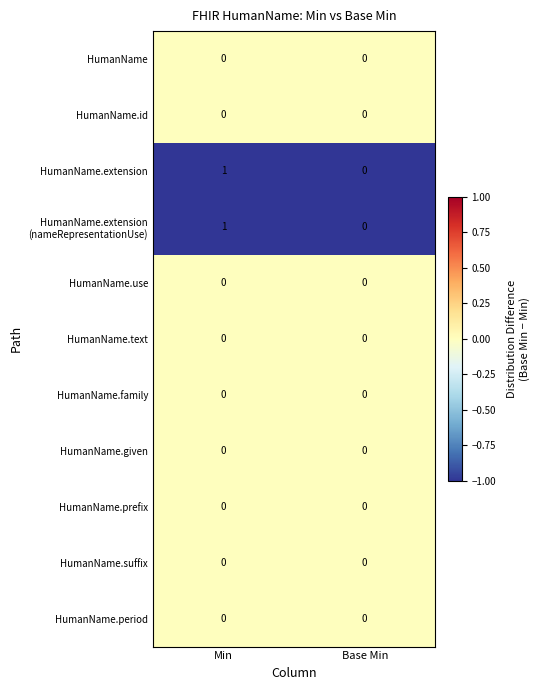

At which category is the sum across all series the highest?

Min